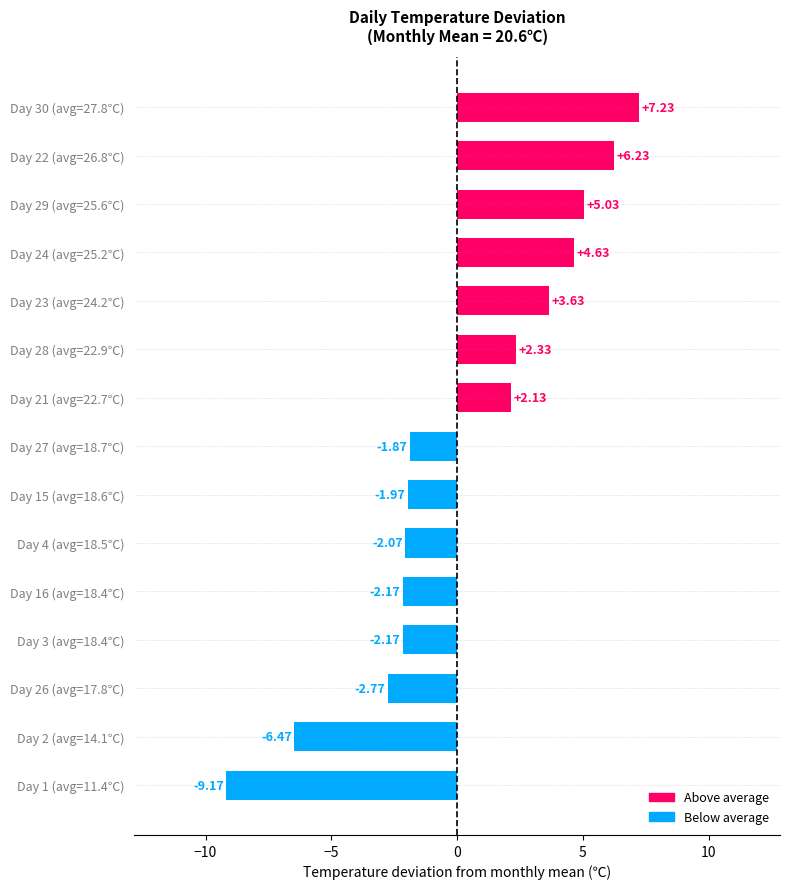

At which category does the chart reach its minimum across all series?

Day 1 (avg=11.4℃)